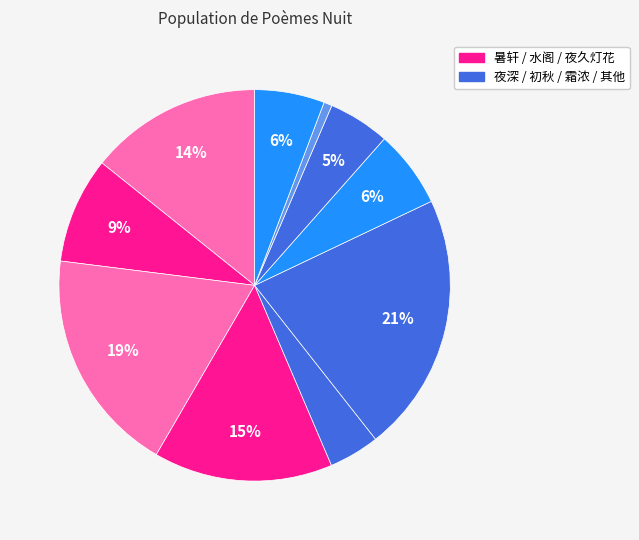

How many slices are in this pie chart?

10